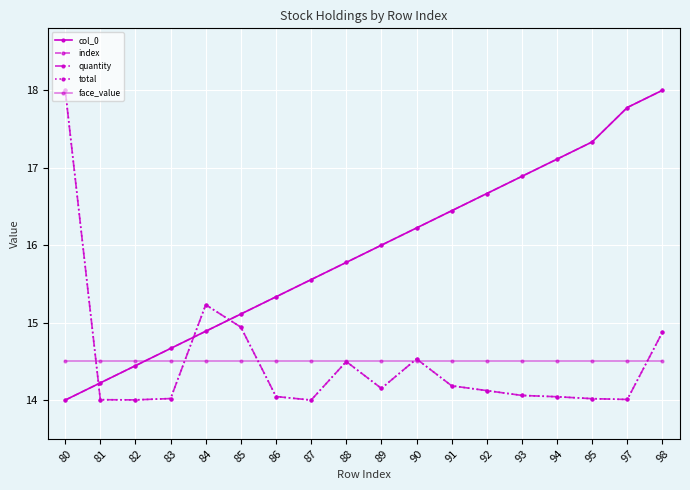

Does the chart have visible grid lines?

Yes